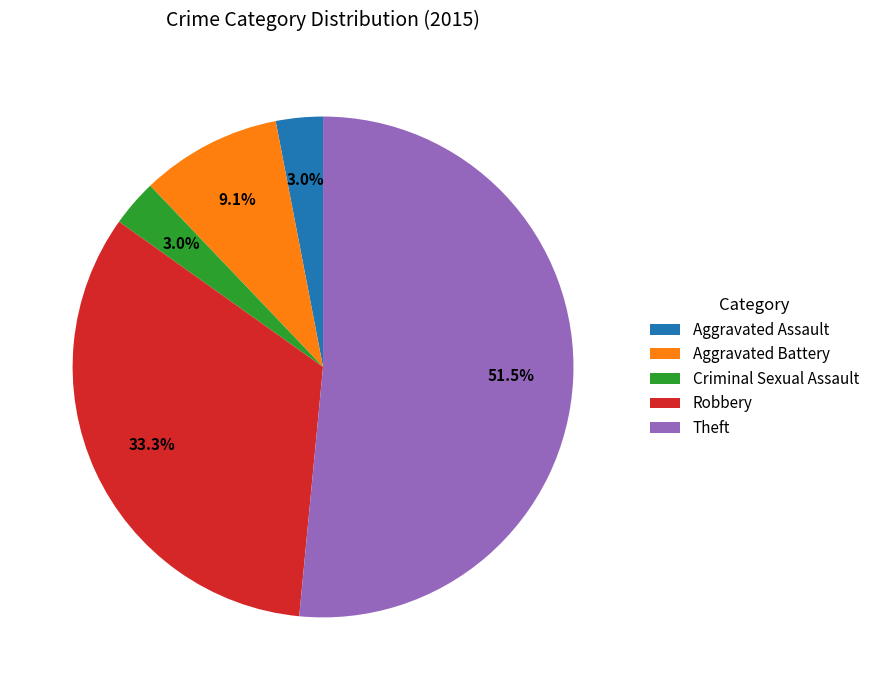

Which category has the biggest portion of the pie?

Theft